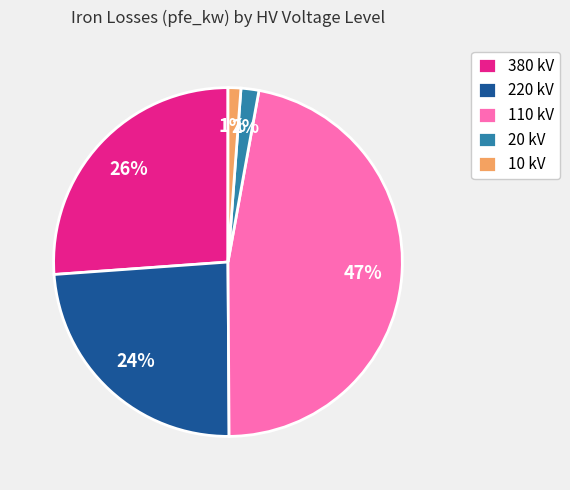

Does any single category account for the majority?

No